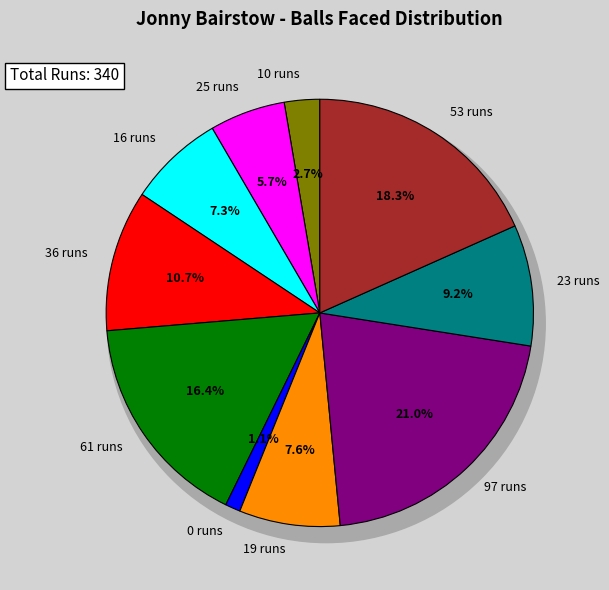

Which has a higher value, 0 runs or 61 runs?

61 runs